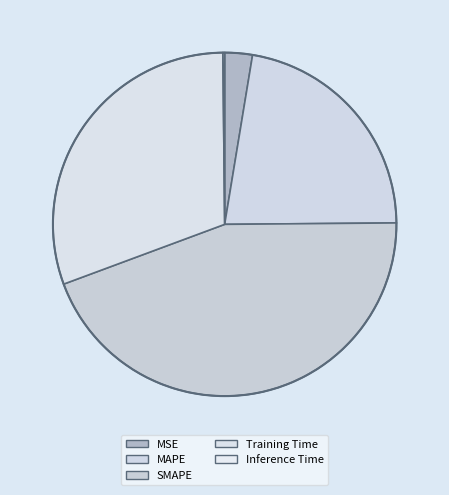

Which slice is the smallest?

Inference Time